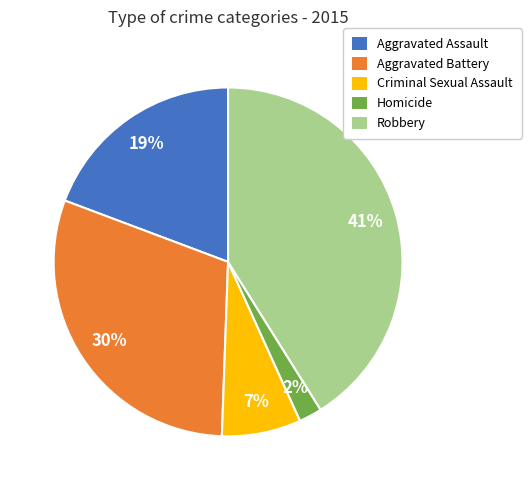

Between Aggravated Battery and Robbery, which is larger?

Robbery